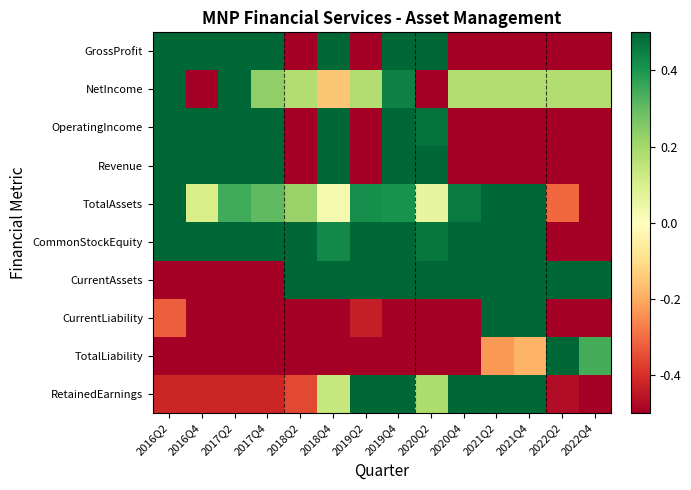

What is the maximum value shown in the chart?

1.0